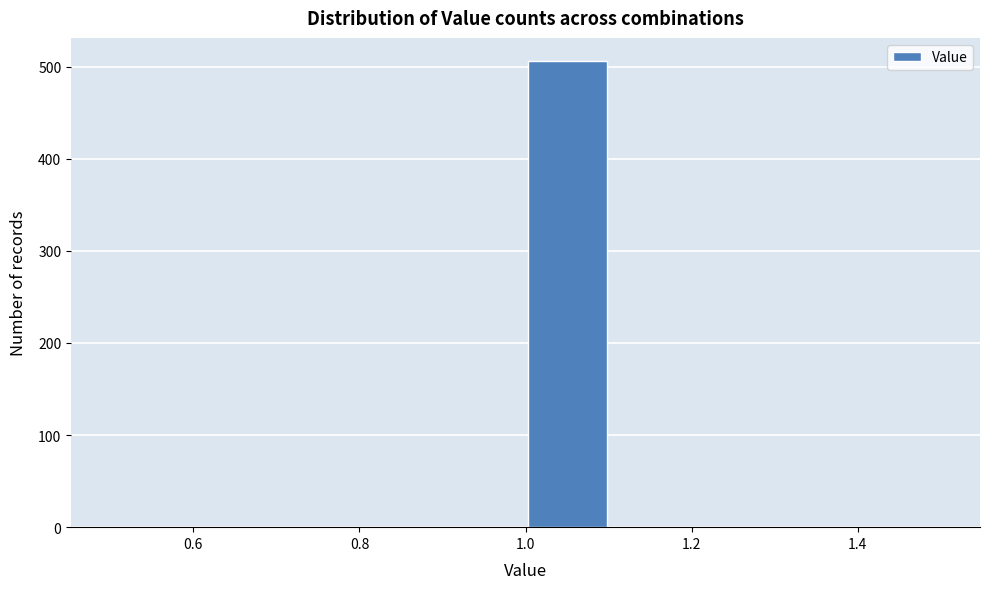

Reading left to right, list every bar in this chart as the range it spans on the x-axis followed by its height. The values are not printed on the chart, so give them approximately, as read against the axis.

0.5 to 0.6: 0
0.6 to 0.7: 0
0.7 to 0.8: 0
0.8 to 0.9: 0
0.9 to 1.0: 0
1.0 to 1.1: 510
1.1 to 1.2: 0
1.2 to 1.3: 0
1.3 to 1.4: 0
1.4 to 1.5: 0